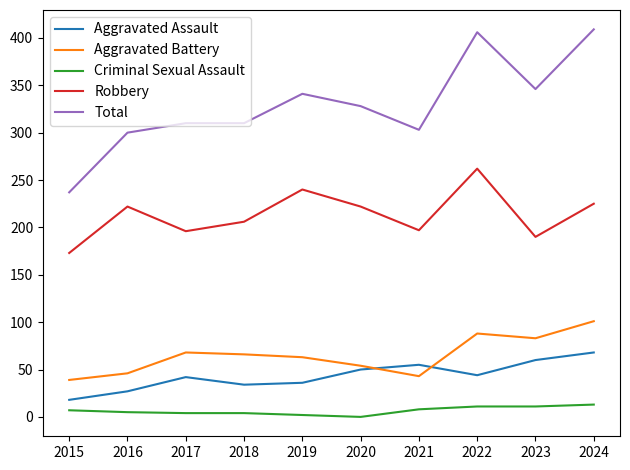

How many lines are shown in the chart?

5